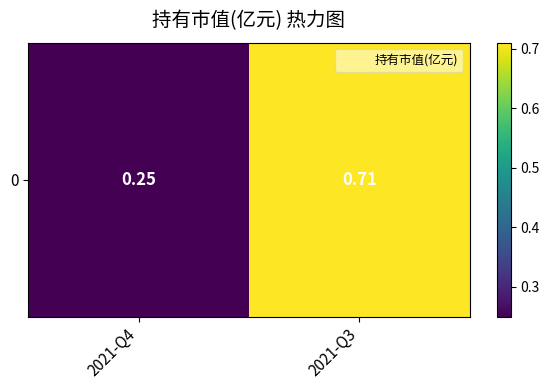

What is the sum of all values?

1.0